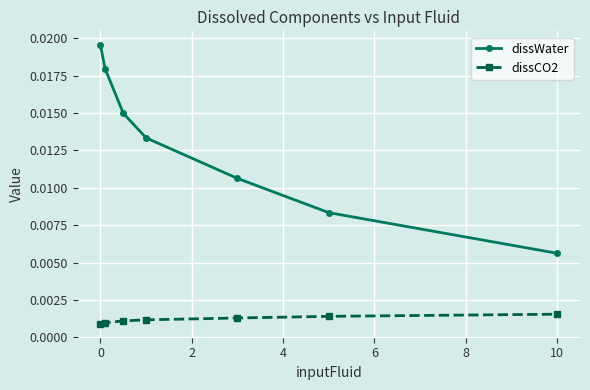

True or false: dissCO2 and dissWater intersect in this chart.

False